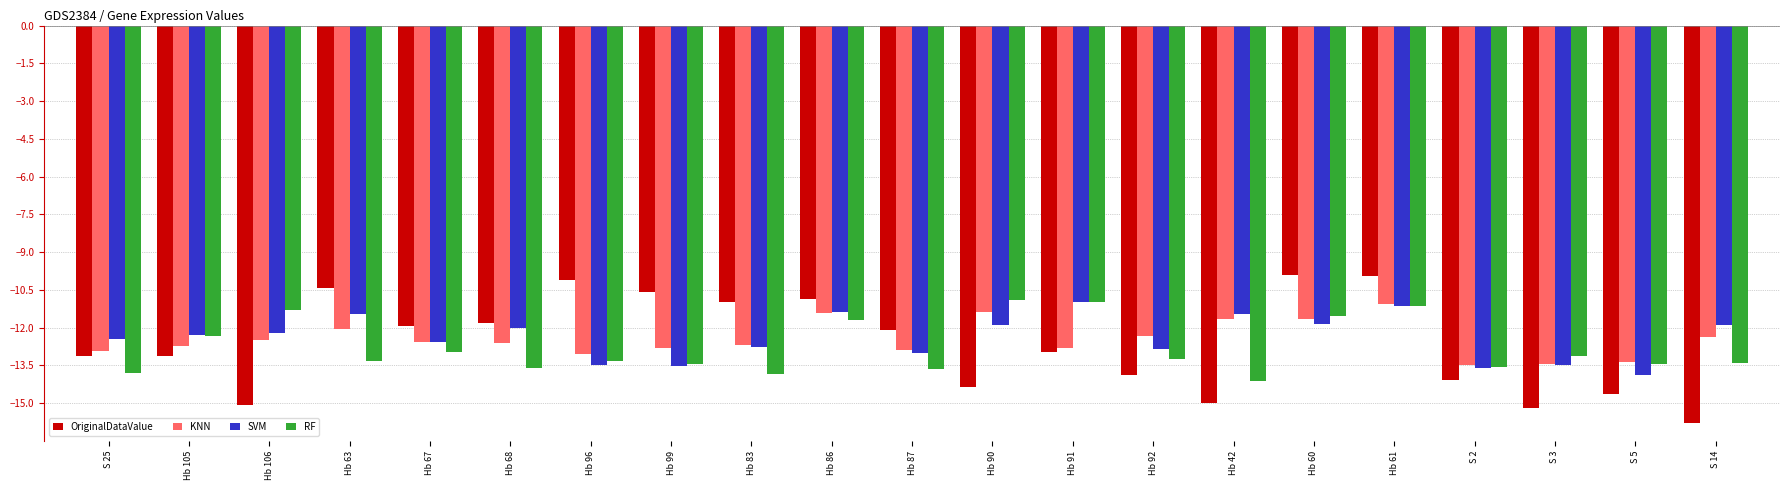

Is the value of KNN at Hb 86 greater than the value of OriginalDataValue at Hb 86?

No